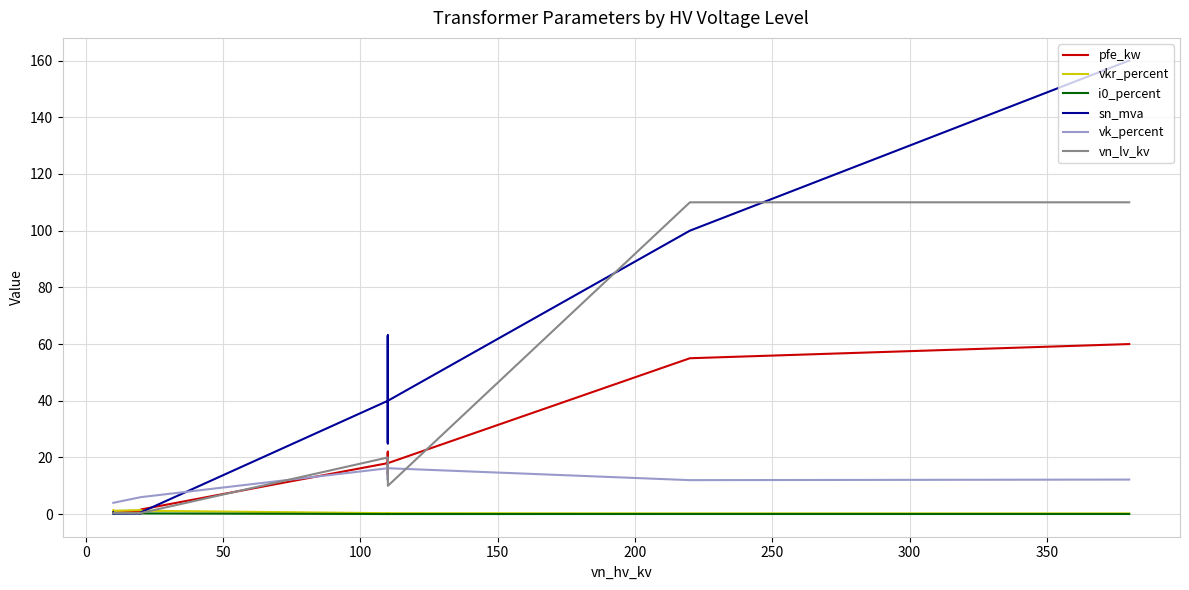

Reading right to left, what are all the values shown in this chart?

pfe_kw: 60.0	55.0	18.0	14.0	22.0	14.0	22.0	18.0	1.6	1.4	0.8	0.6	1.2	0.9
vkr_percent: 0.2	0.3	0.3	0.4	0.3	0.4	0.3	0.3	1.2	1.4	1.4	1.2	1.1	1.3
i0_percent: 0.1	0.1	0.1	0.1	0.0	0.1	0.0	0.1	0.3	0.3	0.3	0.2	0.2	0.2
sn_mva: 160.0	100.0	40.0	25.0	63.0	25.0	63.0	40.0	0.6	0.4	0.2	0.2	0.6	0.4
vk_percent: 12.2	12.0	16.2	12.0	18.0	12.0	18.0	16.2	6.0	6.0	6.0	4.0	4.0	4.0
vn_lv_kv: 110.0	110.0	10.0	10.0	10.0	20.0	20.0	20.0	0.4	0.4	0.4	0.4	0.4	0.4